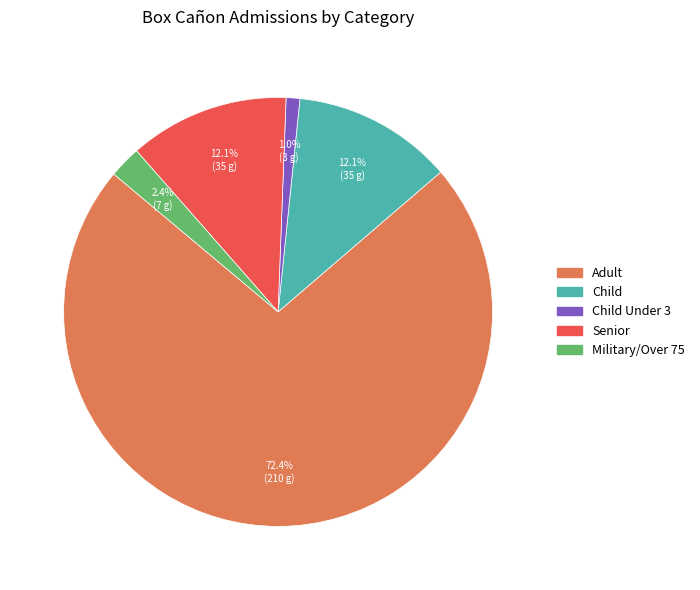

Count the number of slices in the pie.

5